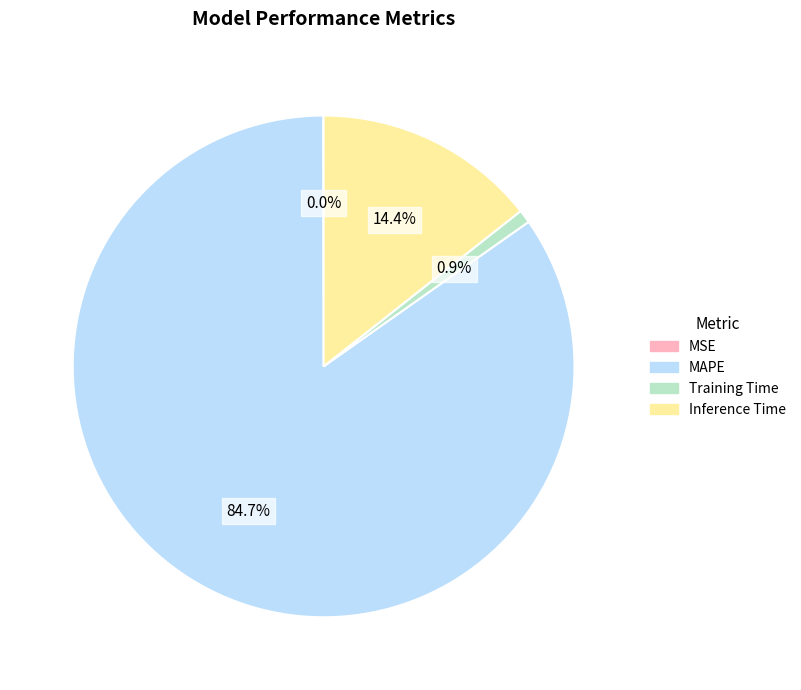

To the nearest percent, what percentage of the pie is Inference Time?

14%